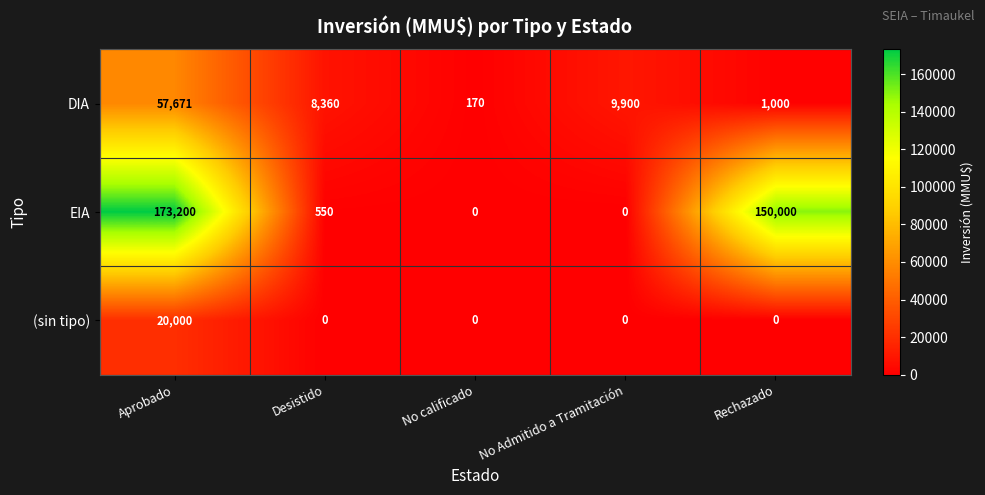

Reading left to right, list all the values displayed in this chart.

DIA: 57671	8360	170	9900	1000
EIA: 173200	550	0	0	150000
(sin tipo): 20000	0	0	0	0